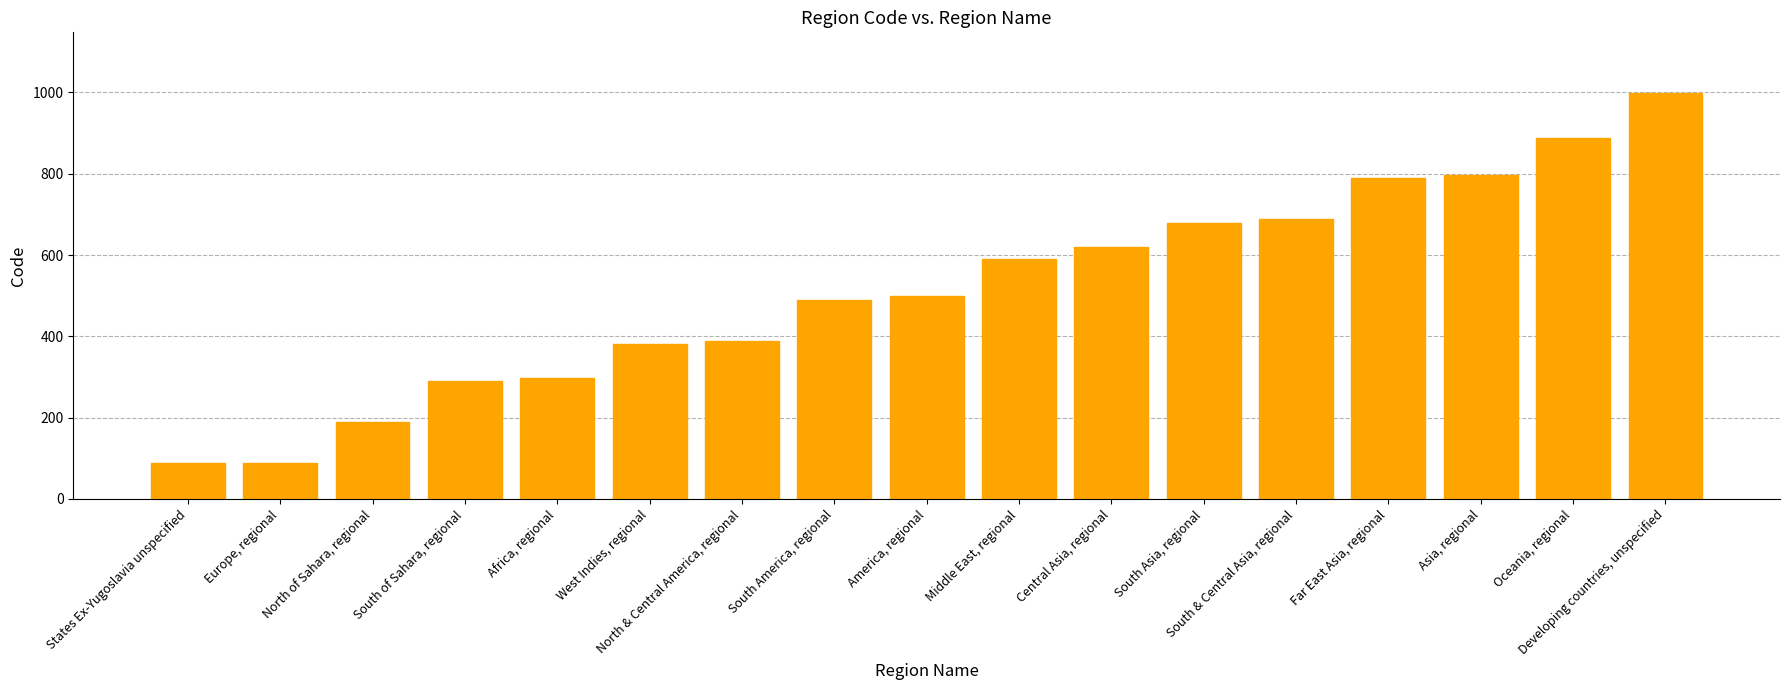

How many bars are there in total?

17